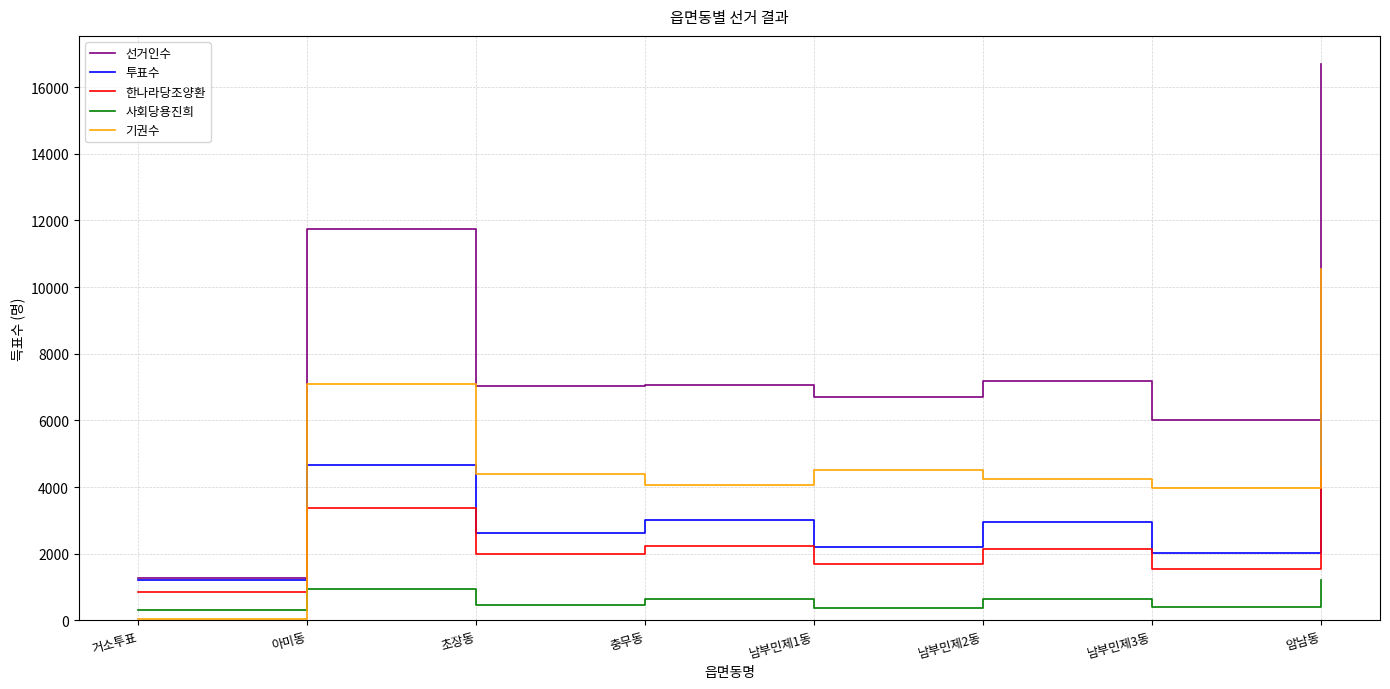

What is the maximum value for 한나라당조양환?

4611